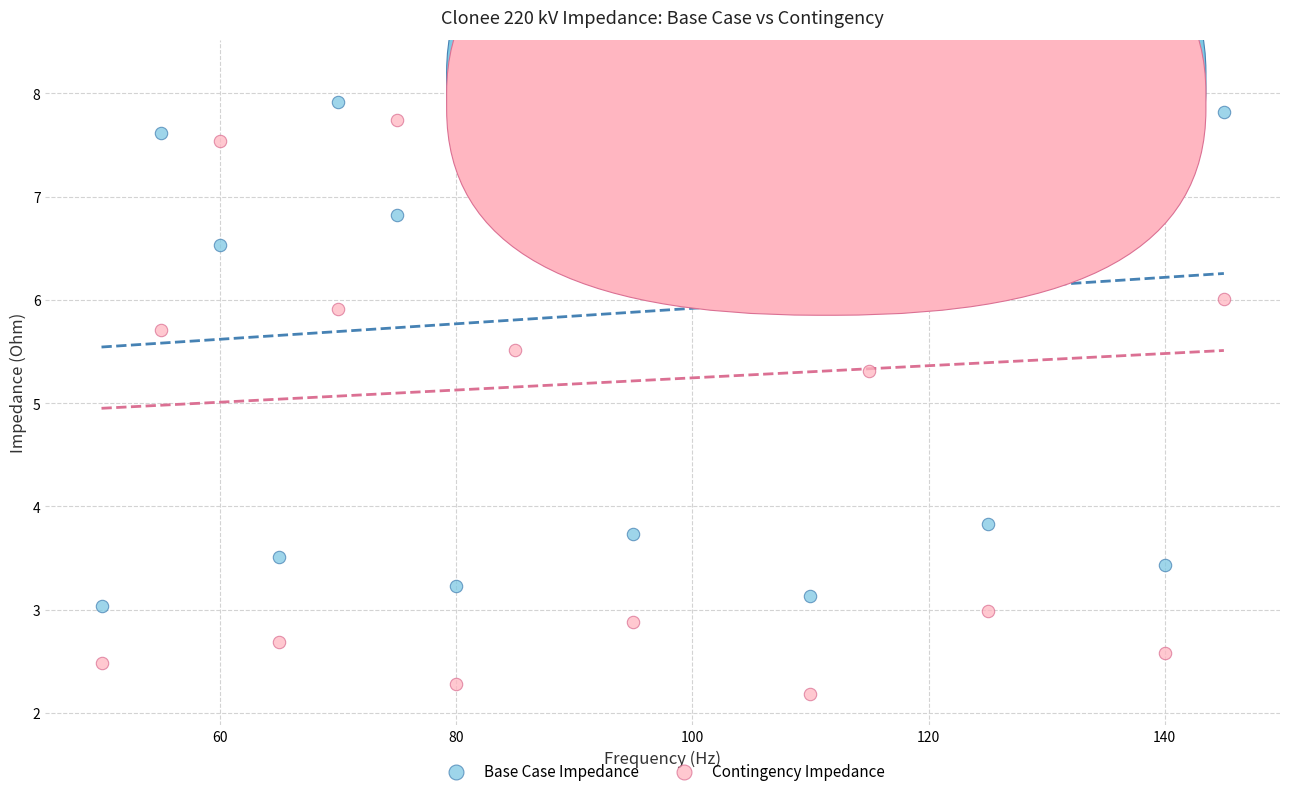

Which series reaches the minimum Y coordinate?

Contingency Impedance